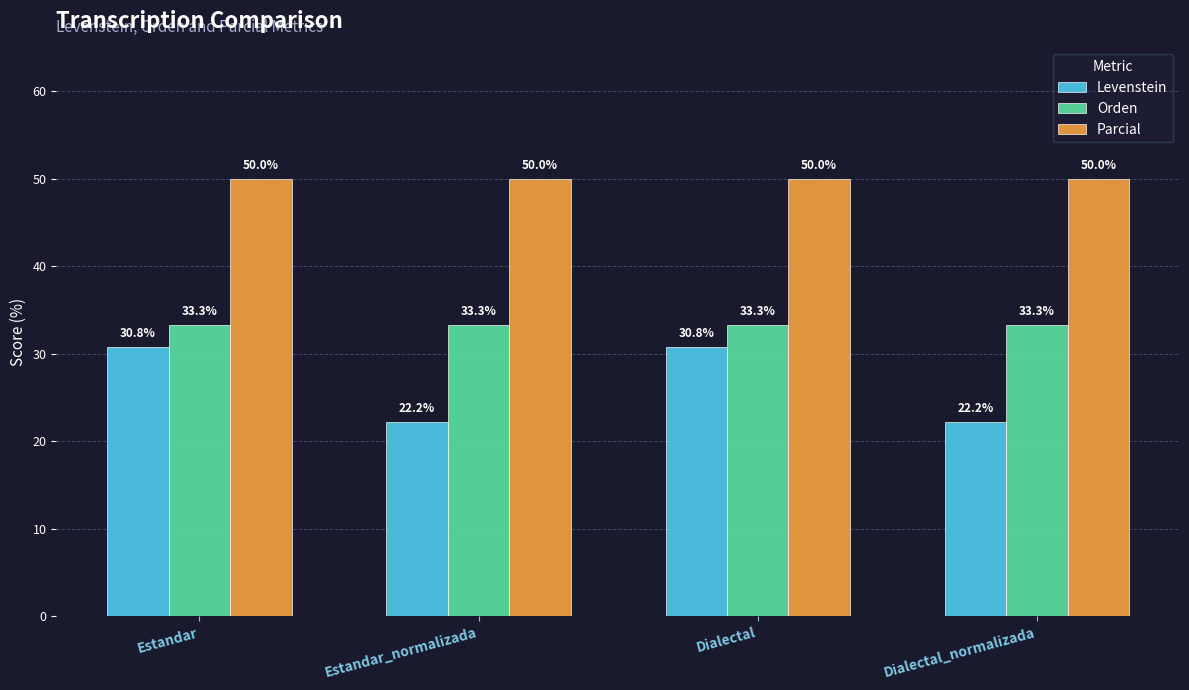

At how many categories does at least one series exceed 41?

4